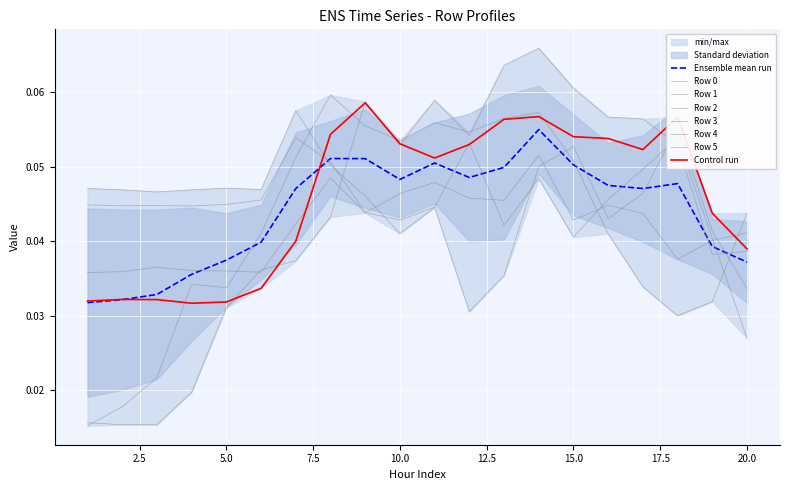

Is it true that Row 4 equals 0.0 at 6?

False